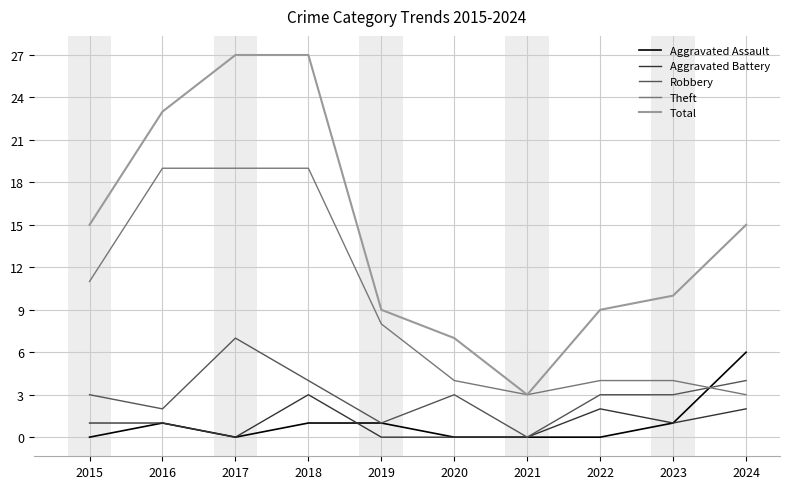

What is the difference between the maximum and minimum values in the Aggravated Assault series?

6